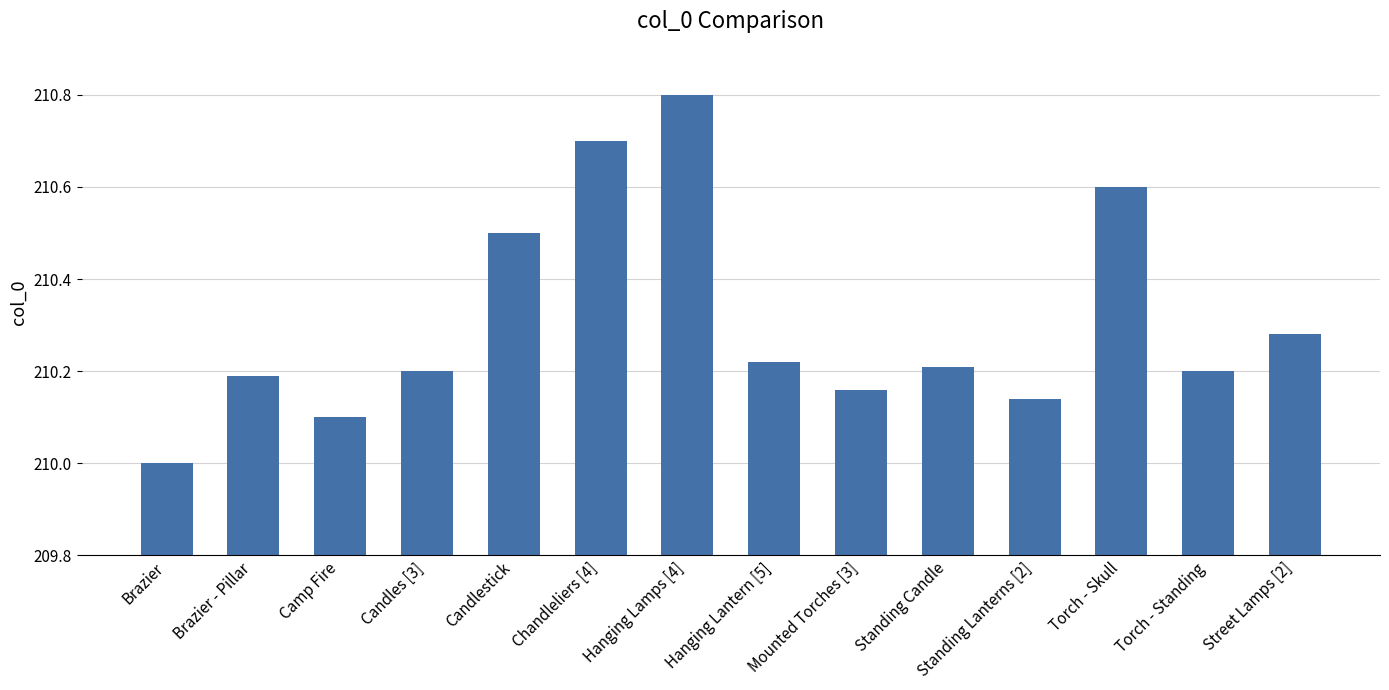

Count the number of data series in this chart.

1